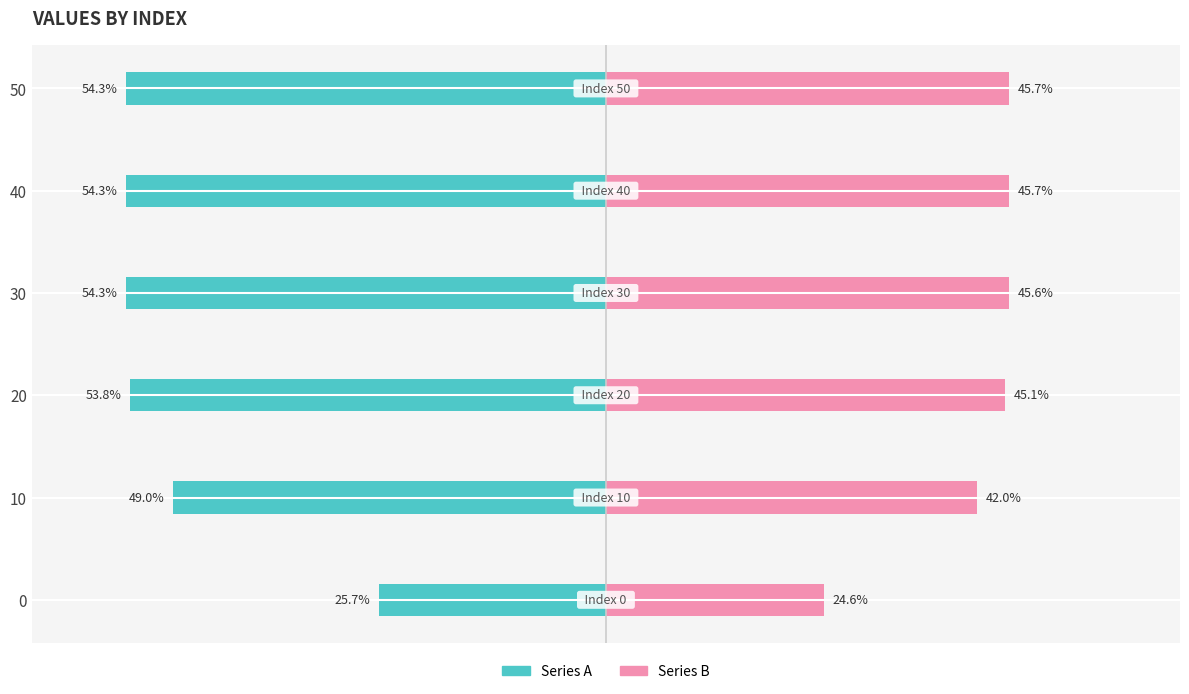

What is the highest value of the Series B series?

0.5